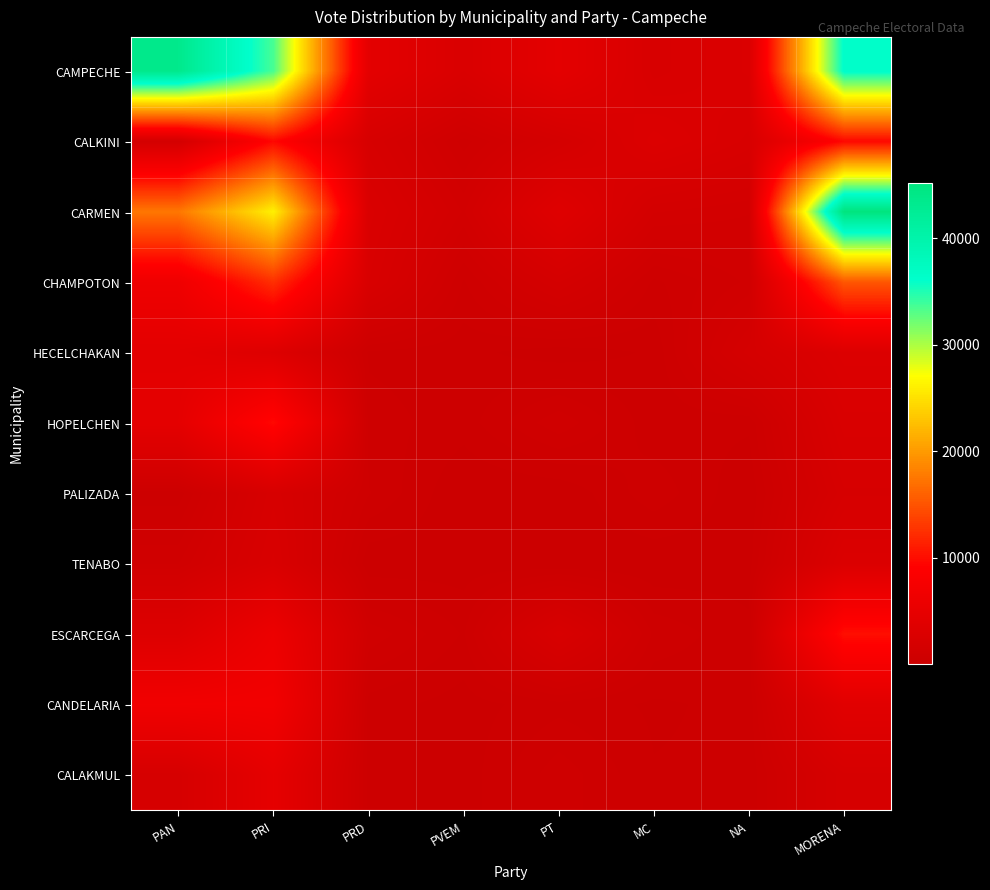

What is the greatest value displayed?

45154